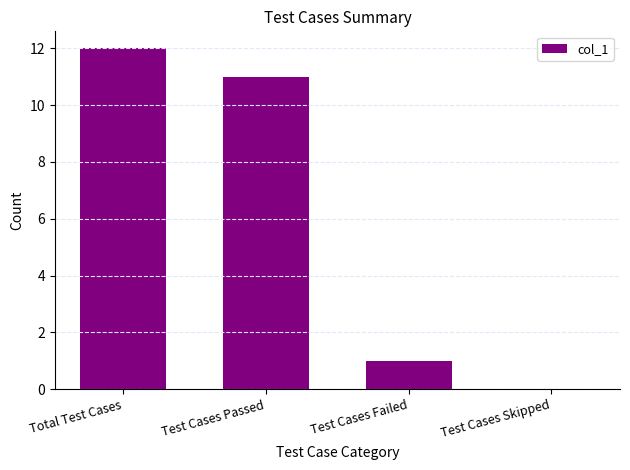

What is the difference between the values at Test Cases Passed and Test Cases Failed?

10